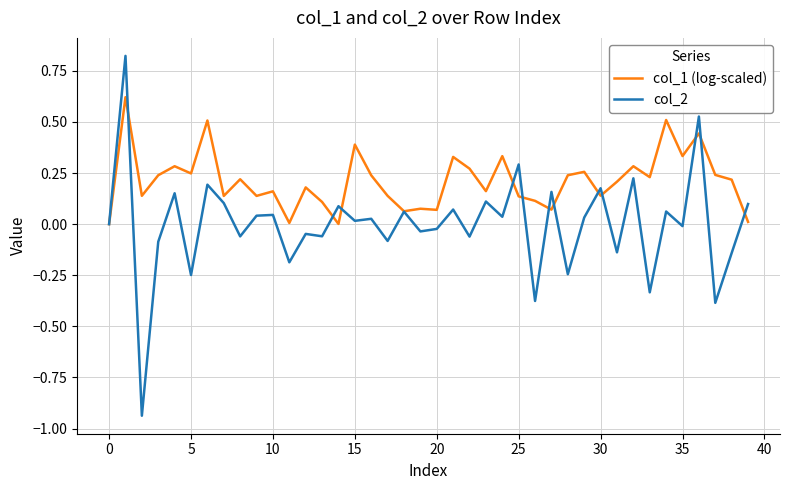

Which series has the largest total across all categories?

col_1 (log-scaled)